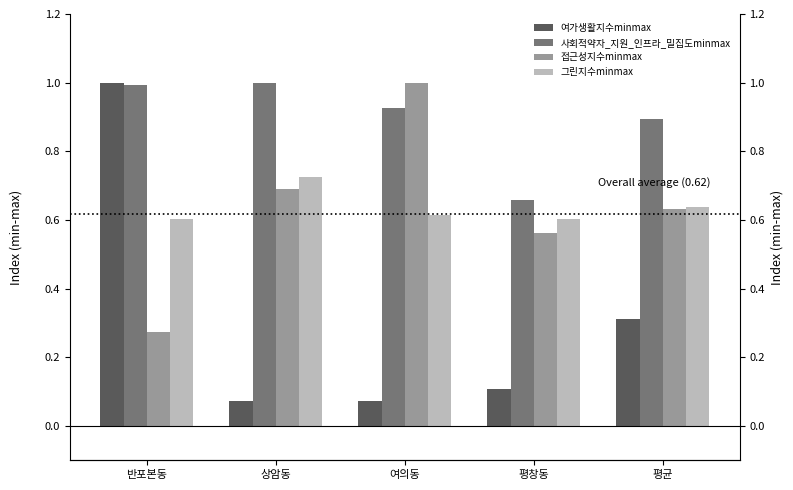

What is the label of the 3rd bar from the left?

여의동